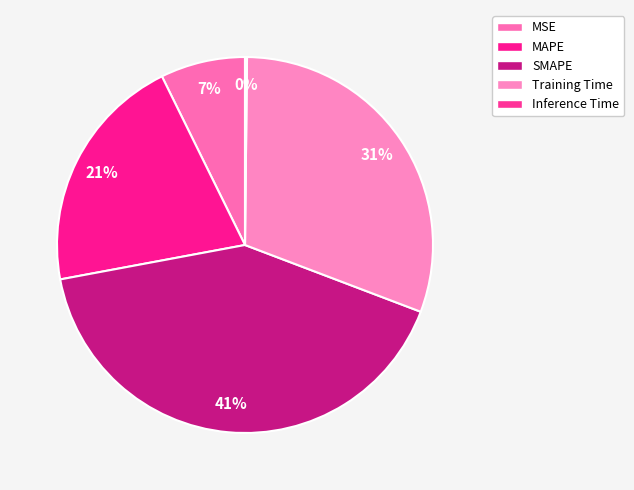

Rank the categories by value from highest to lowest.

SMAPE, Training Time, MAPE, MSE, Inference Time